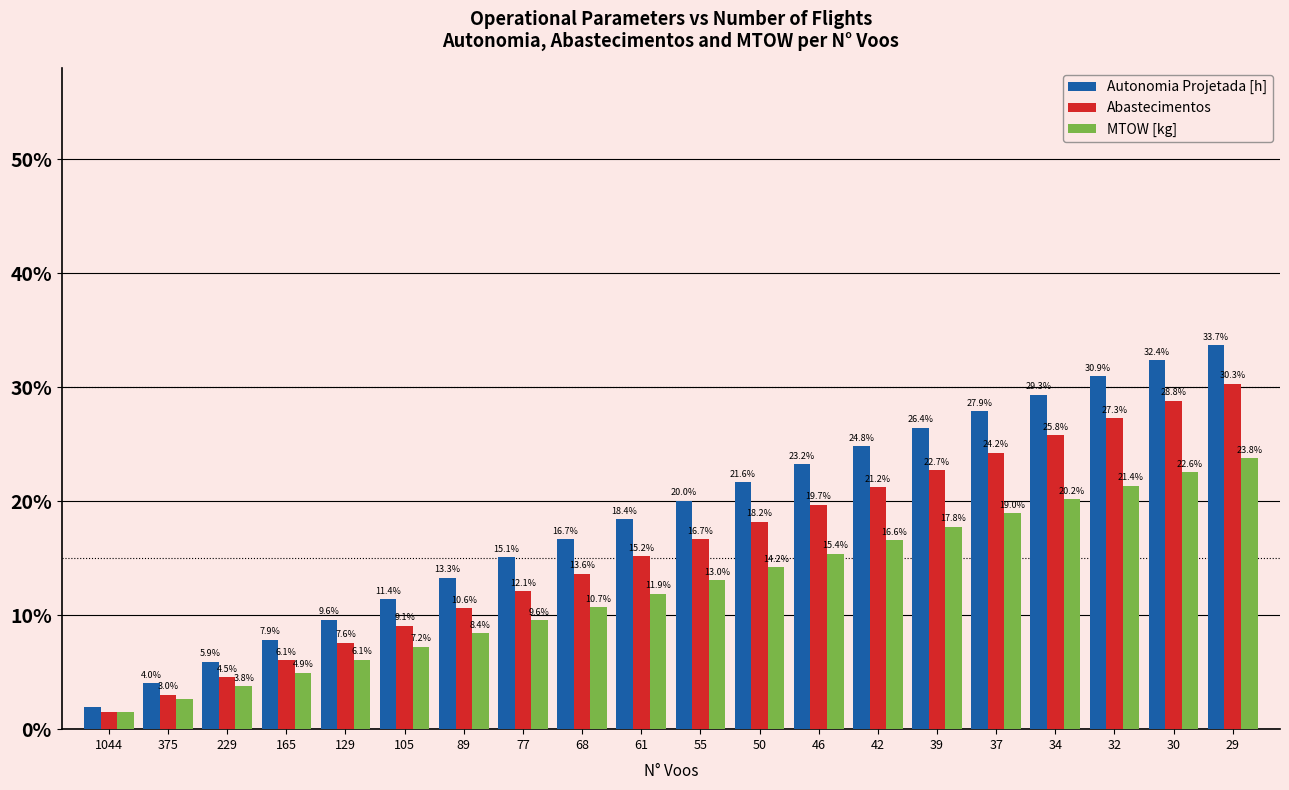

At which category does the chart reach its peak across all series?

29